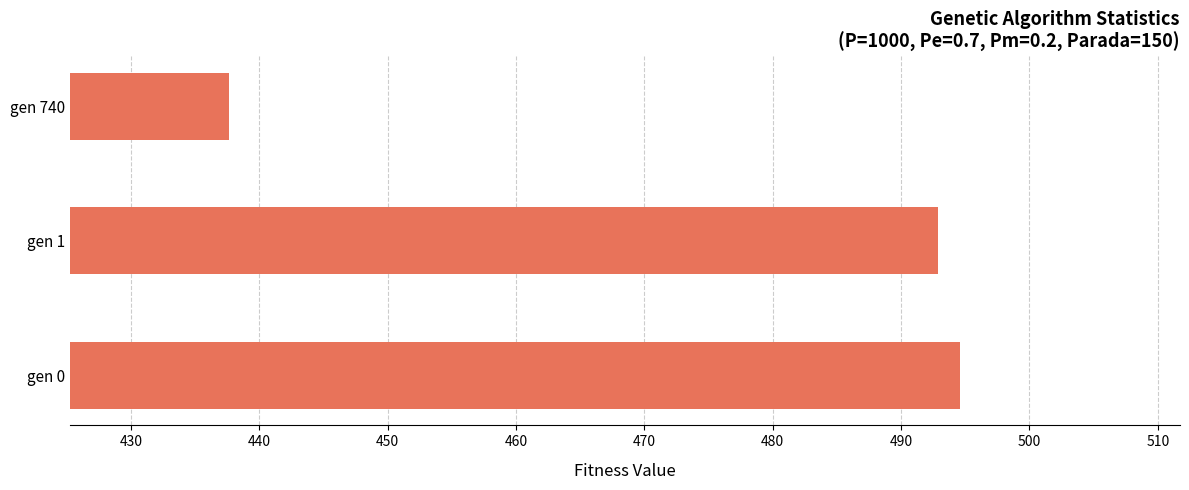

The value at gen 1 is 308.1. True or false?

False